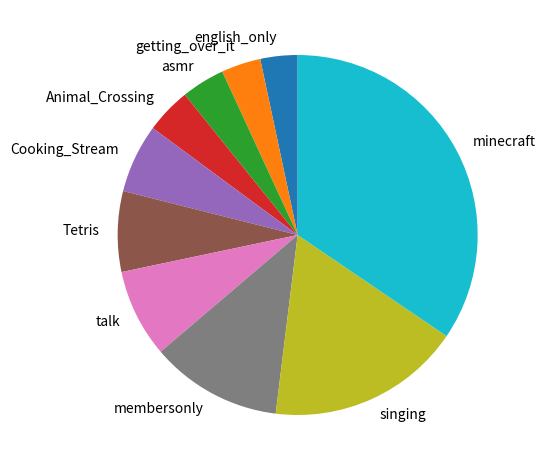

Which slice is the largest?

minecraft